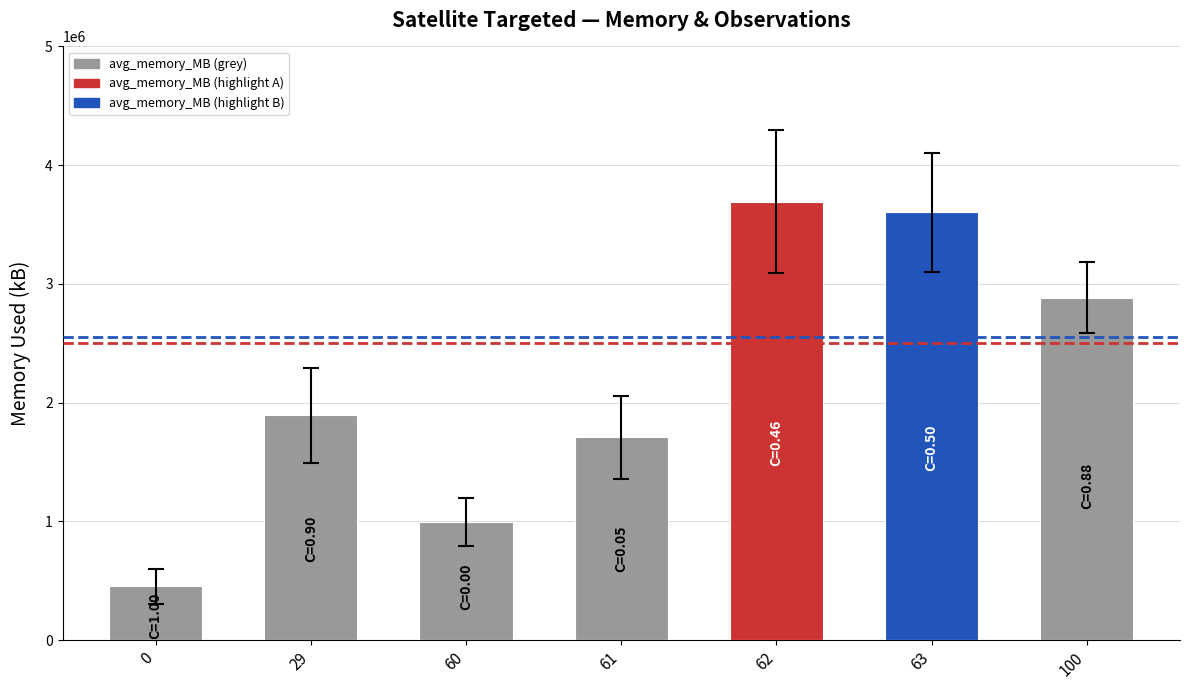

Does the chart contain stacked bars?

No